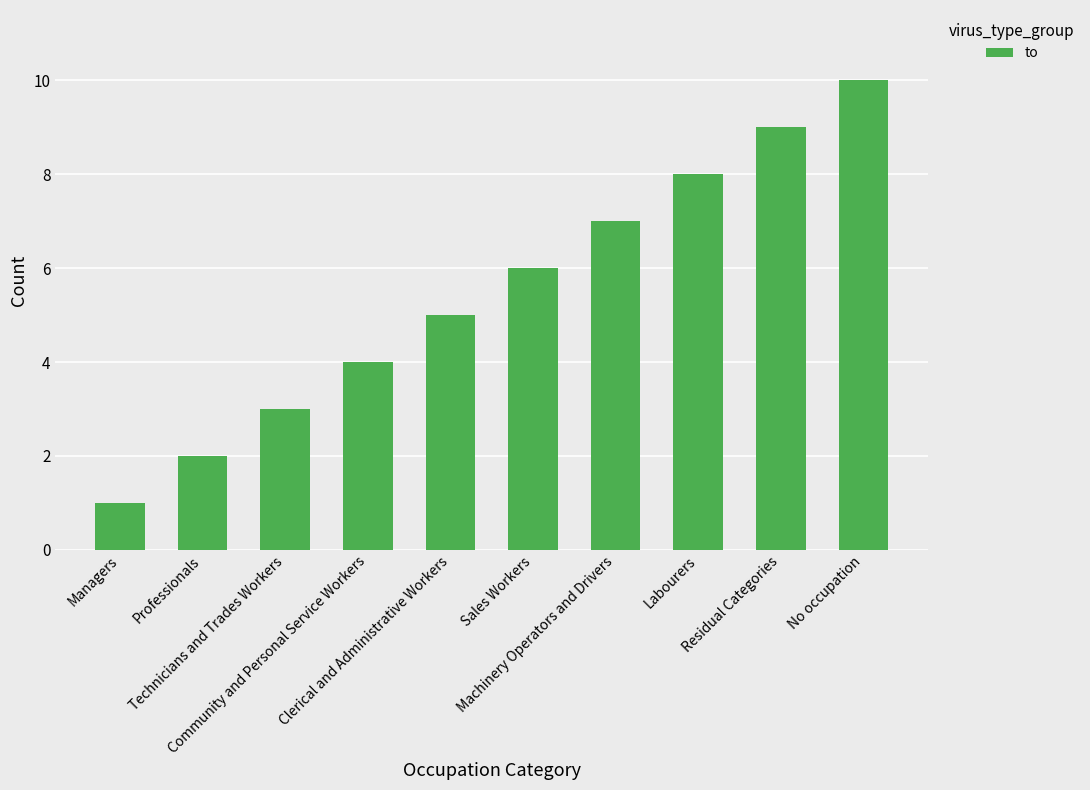

True or false: the data shows 9 at Sales Workers.

False